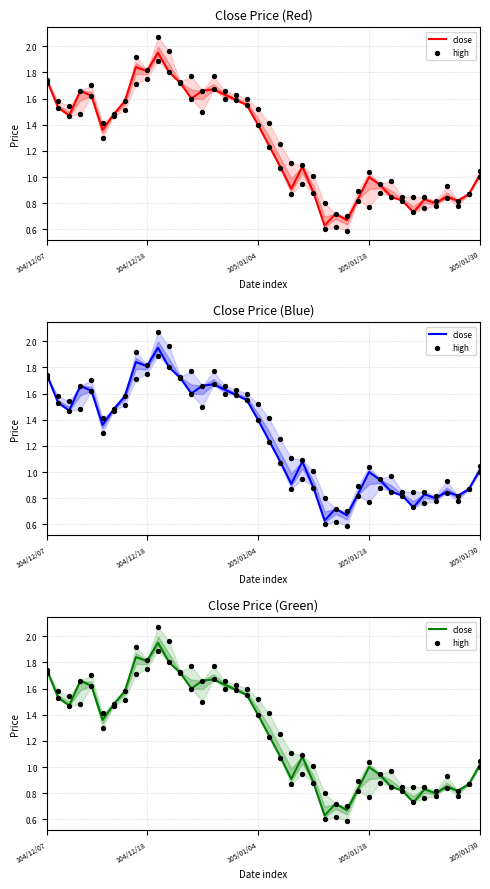

What are all the series names shown in the legend?

close, high